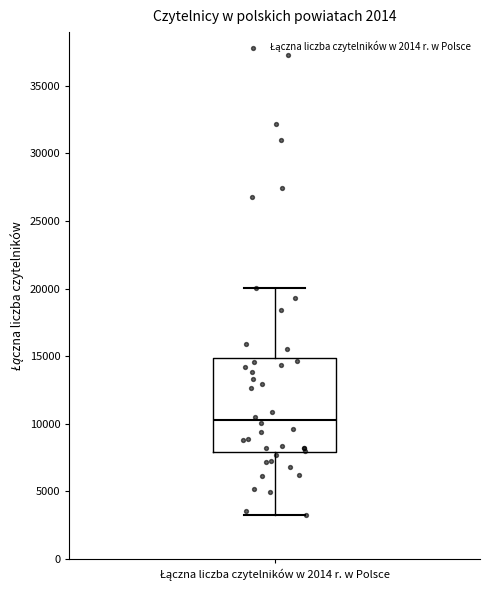

Where is the upper edge of the box for Łączna liczba czytelników w 2014 r. w Polsce on the y-axis? The values are not printed on the chart, so give them approximately, as read against the axis.

15000